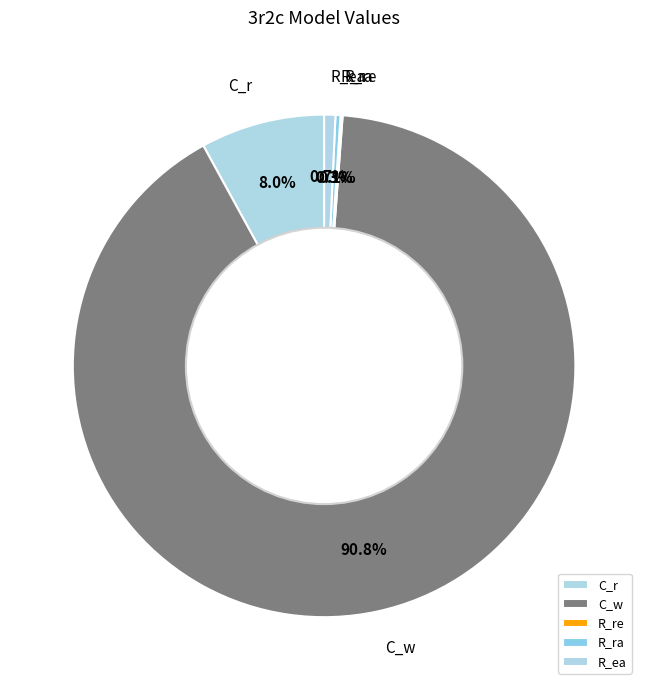

To the nearest percent, what portion does R_ea represent?

1%